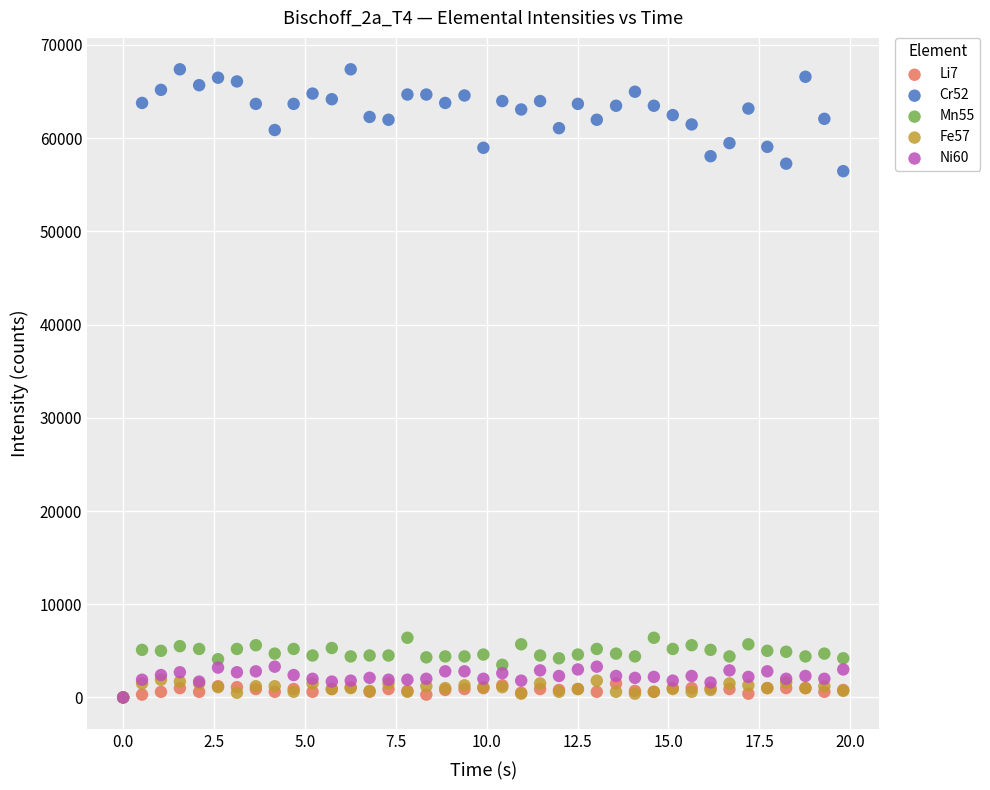

Across all series, what Y value is closest to 33695?

56464